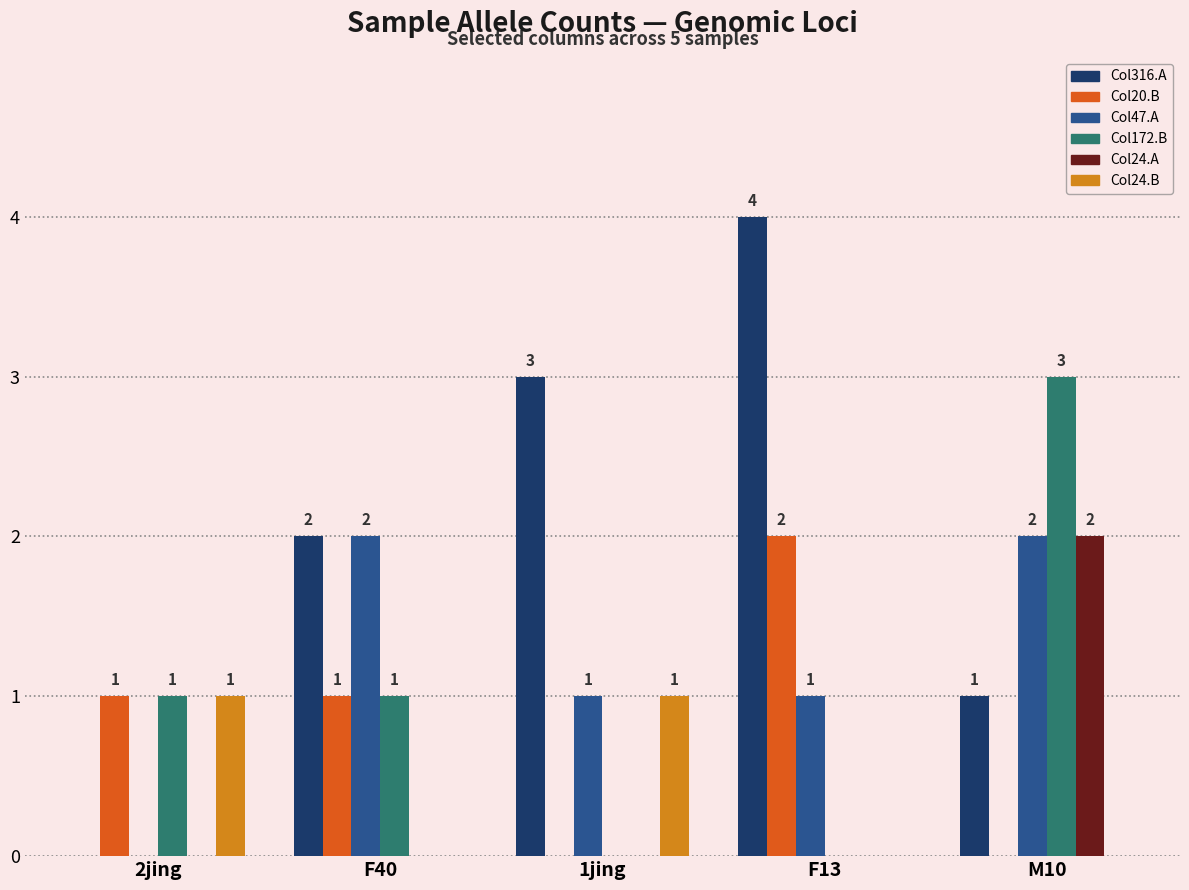

What is the greatest value displayed?

4